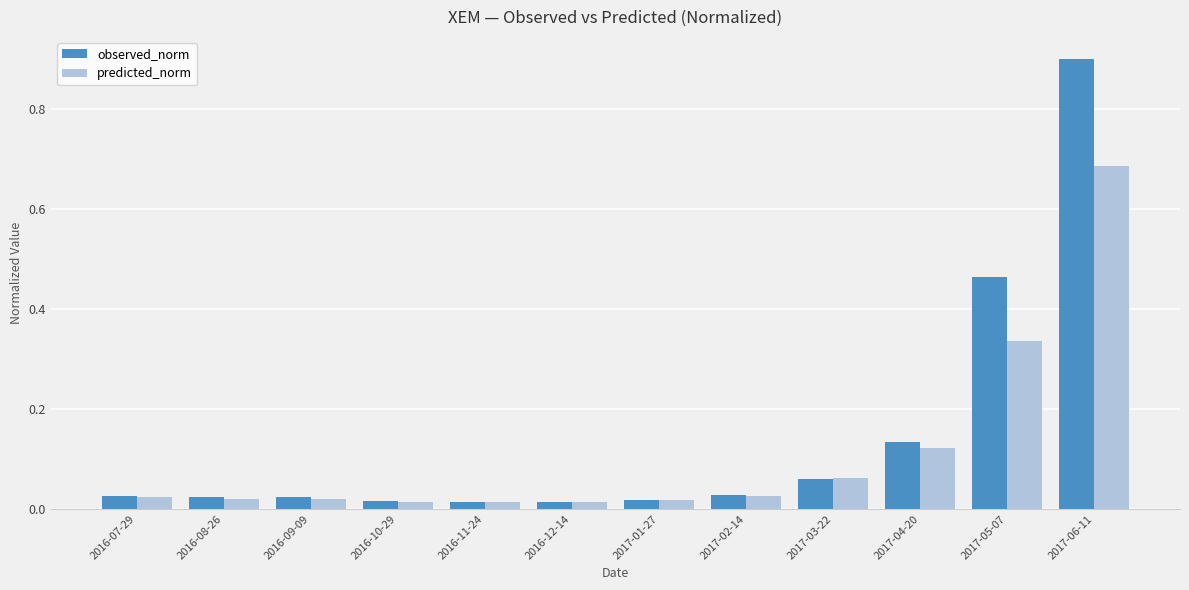

The value of observed_norm at 2017-06-11 is 0.9. True or false?

True